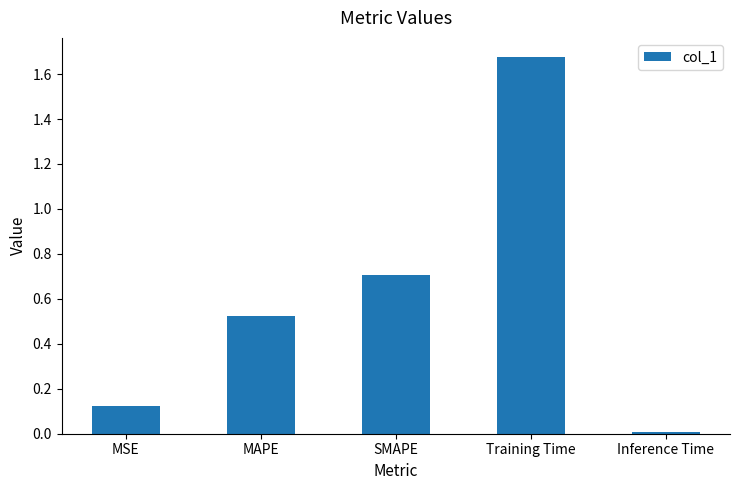

Between Inference Time and MAPE, which is larger?

MAPE